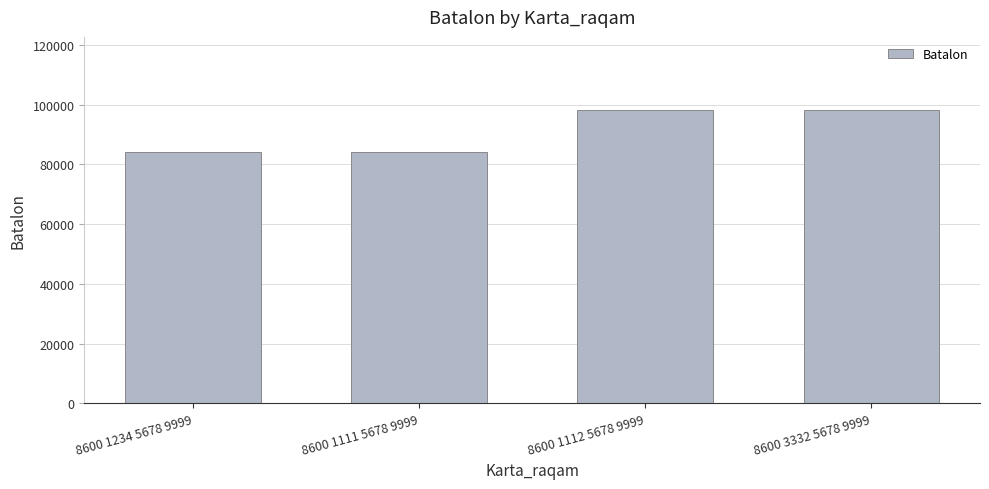

Are the bars horizontal?

No